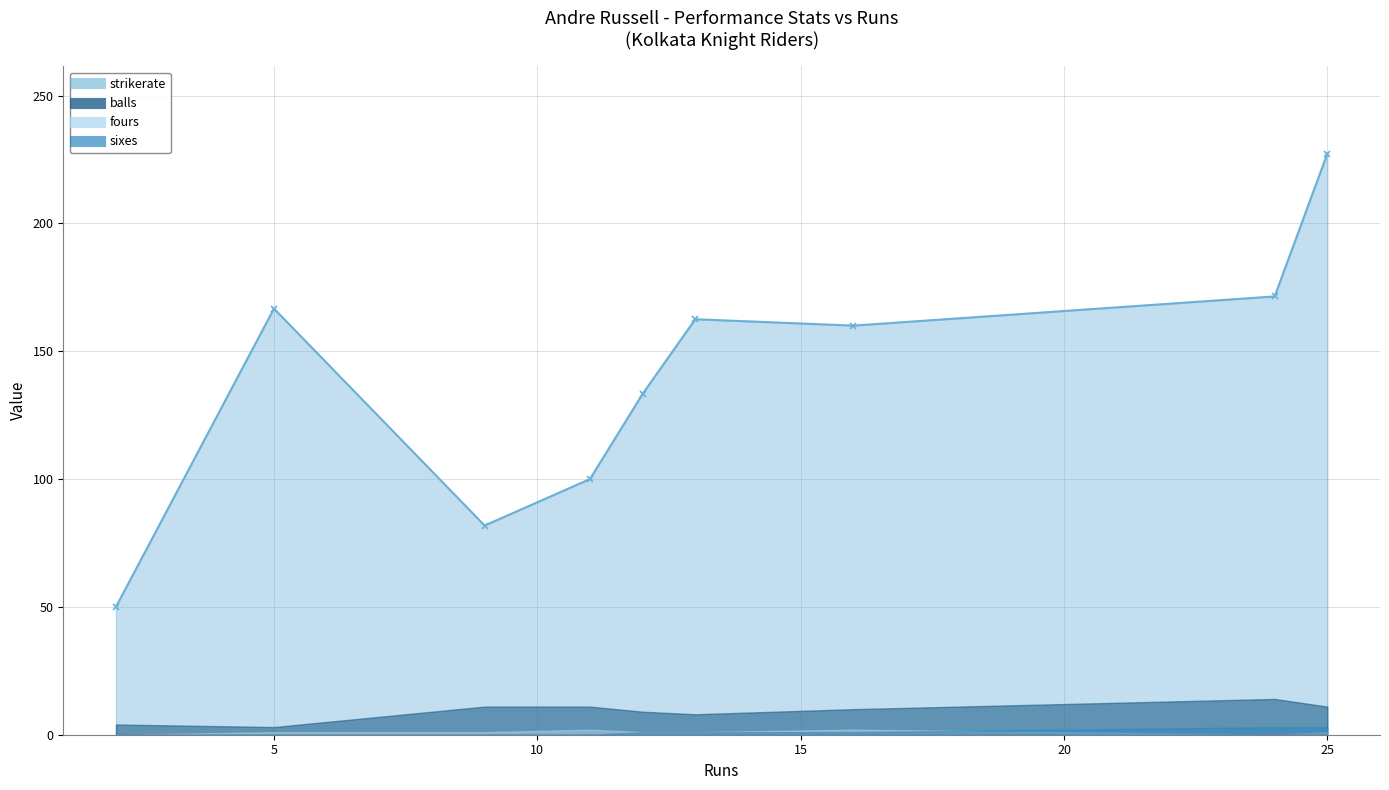

What are all the series names shown in the legend?

strikerate, balls, fours, sixes